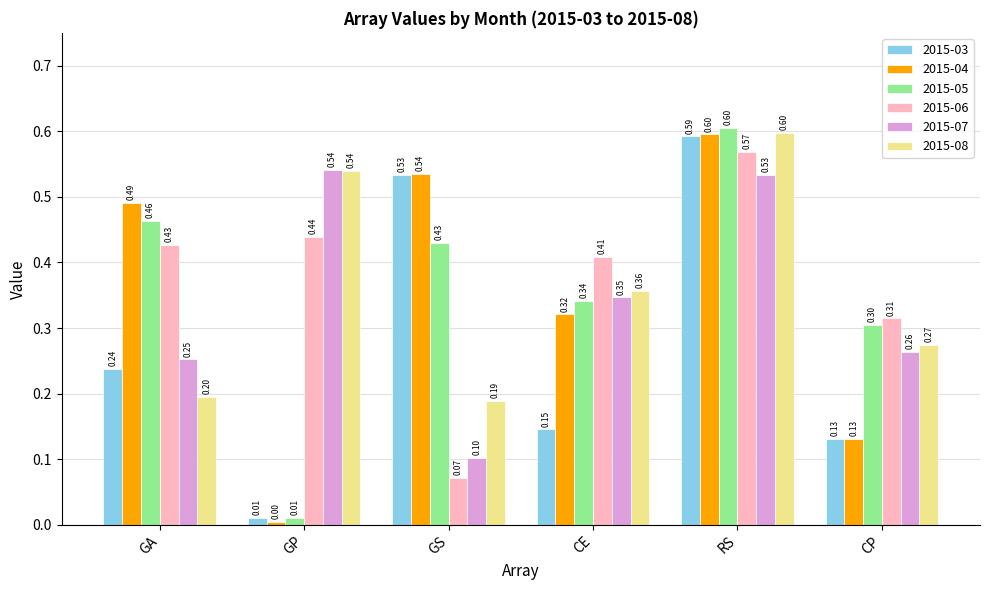

Is the value of 2015-04 at GS greater than the value of 2015-05 at GP?

Yes